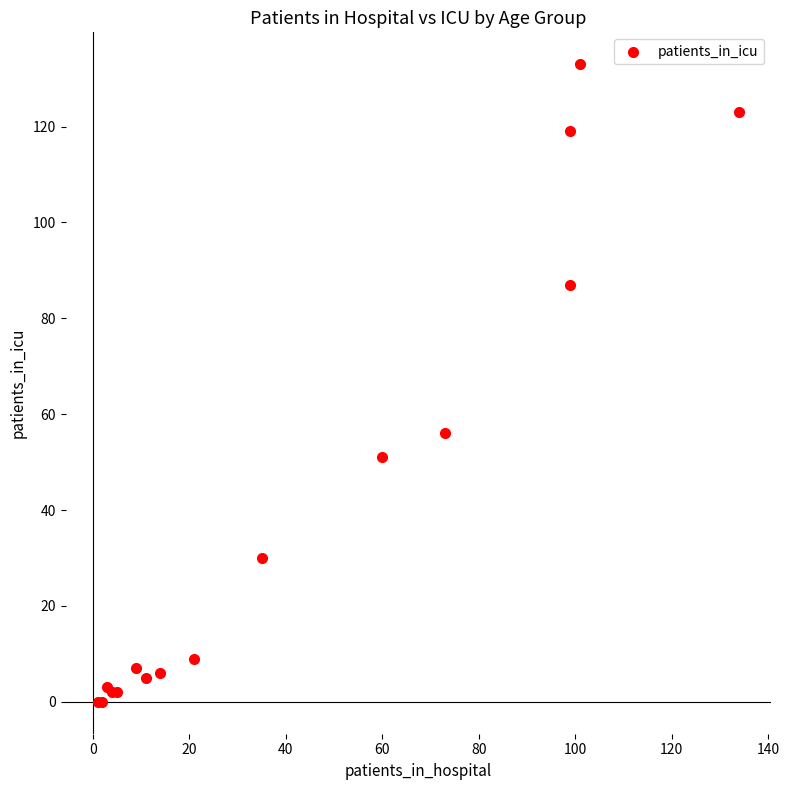

What Y value in the scatter plot is closest to 66?

56